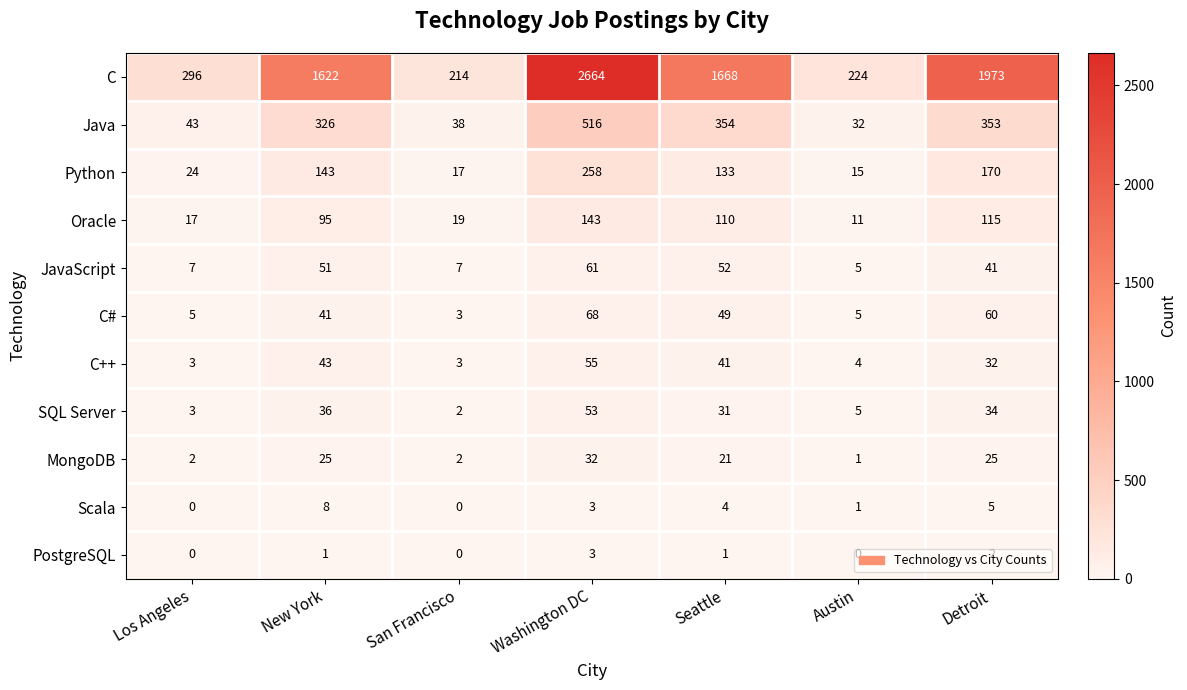

At which label does Oracle reach its peak?

Washington DC